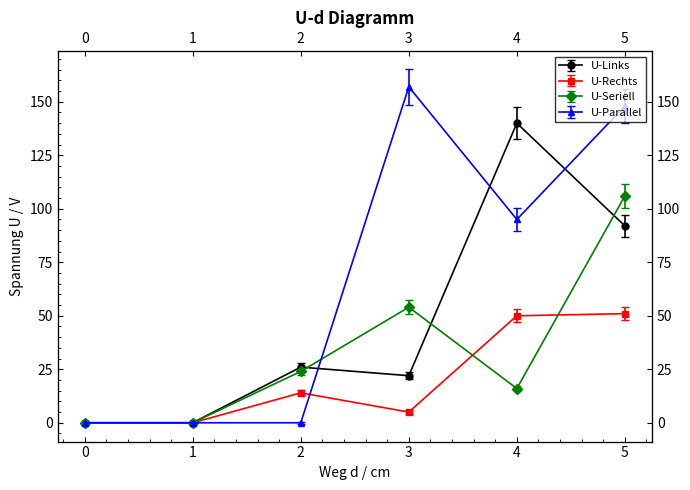

True or false: 1 has a value of 32 at 5.

False